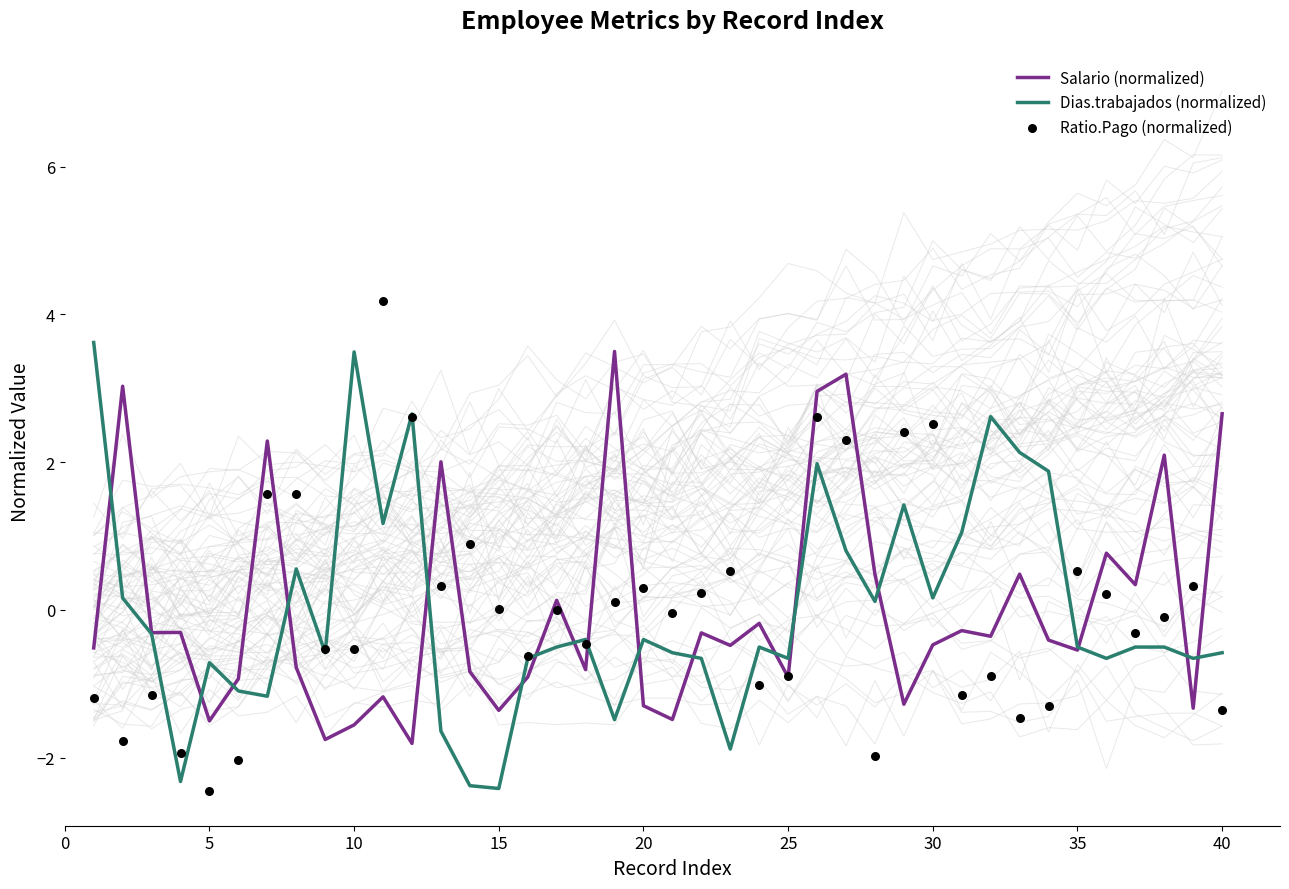

At how many categories does at least one series exceed 2?

16